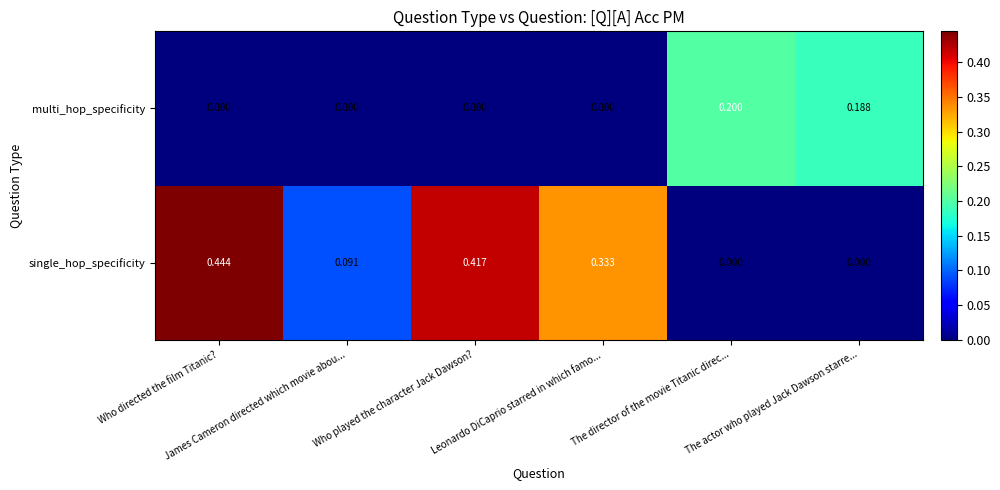

Which series has the largest total across all categories?

single_hop_specificity